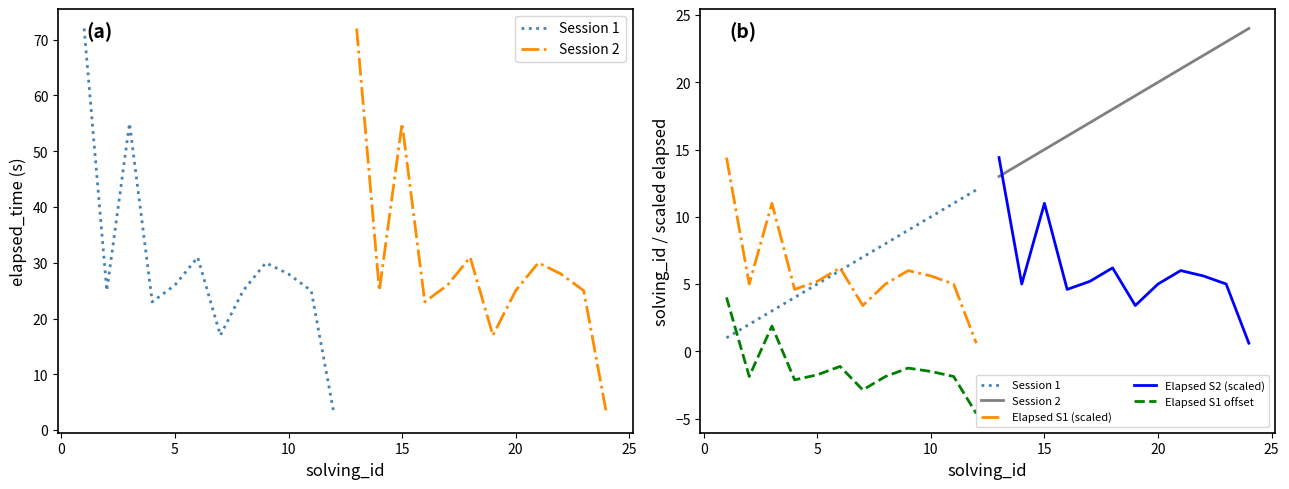

How many interior local peaks does the Elapsed S1 offset series have?

3